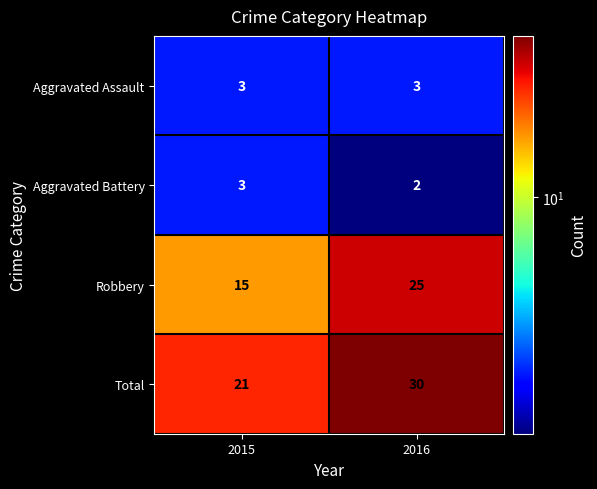

True or false: Total has a value of 12 at 2015.

False